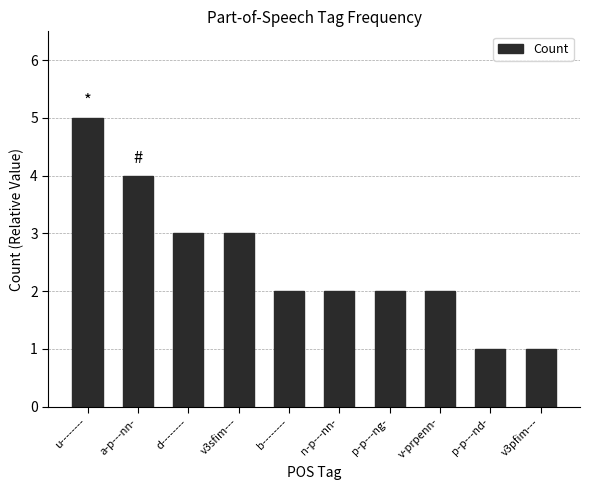

At which label does the data first exceed 2?

u--------